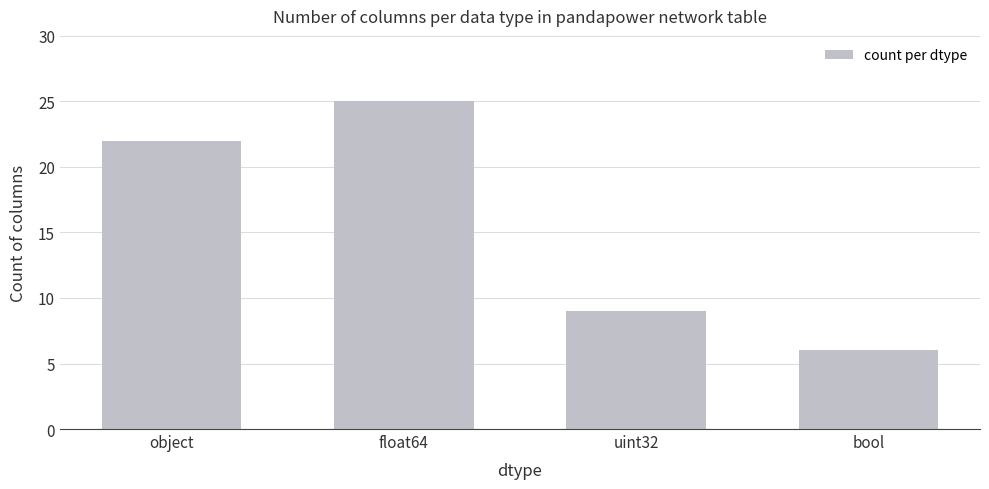

What is the maximum value shown in the chart?

25